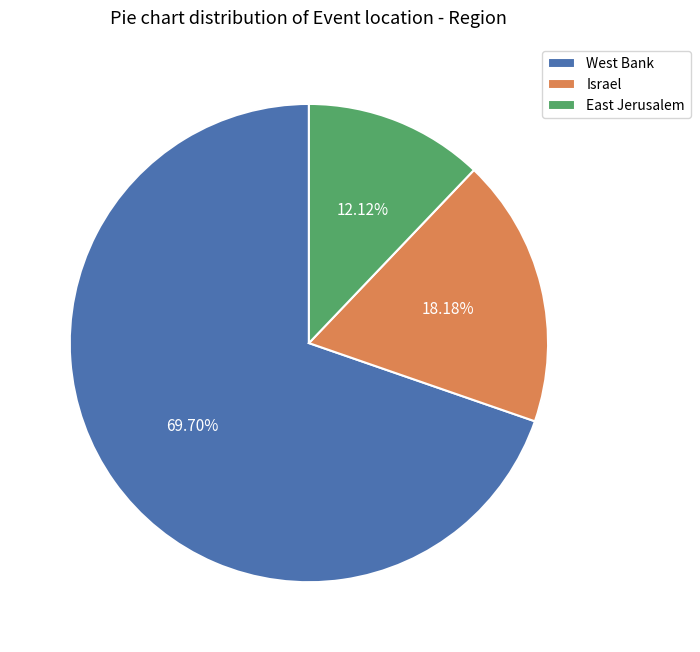

Which slice is the largest?

West Bank